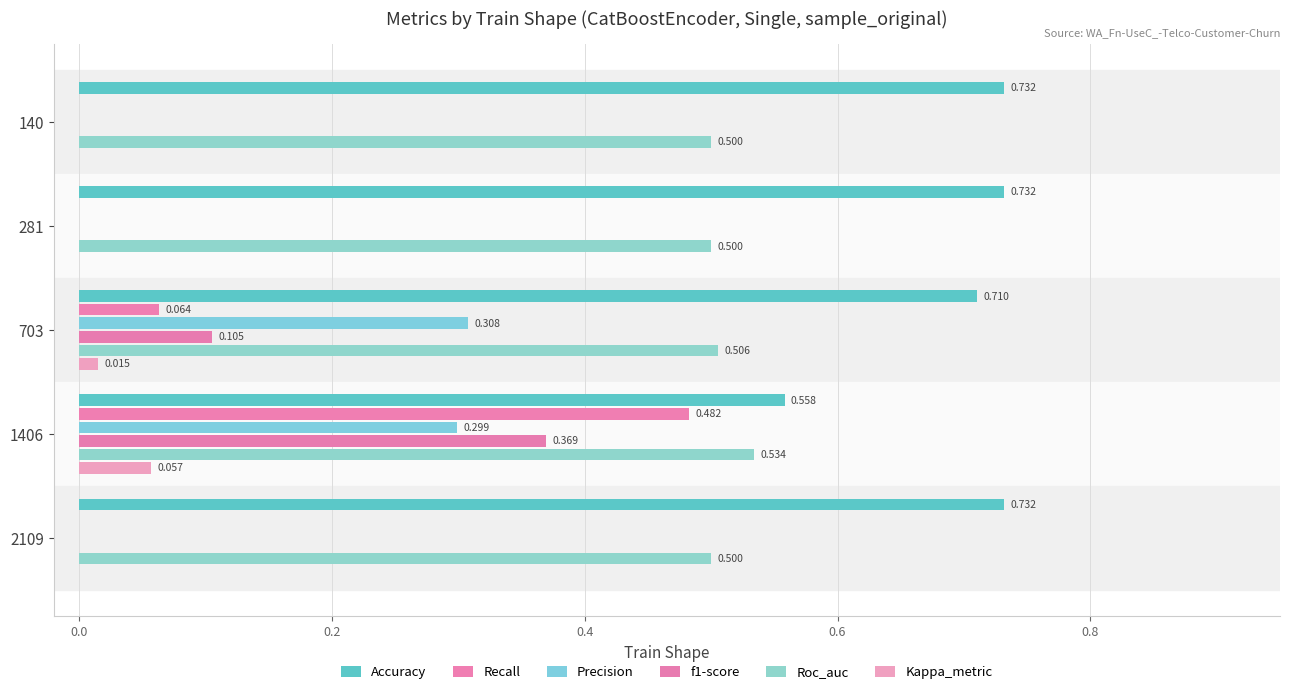

List the series in order of their peak value, lowest first.

Kappa_metric, Precision, f1-score, Recall, Roc_auc, Accuracy